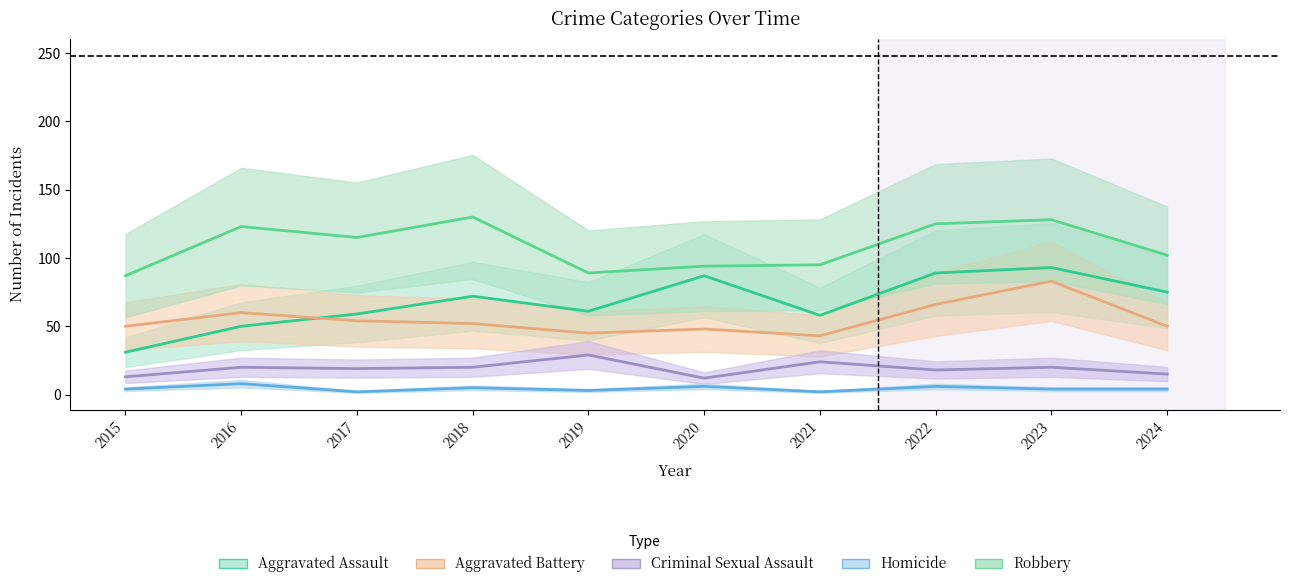

At which category is the sum across all series the highest?

2023